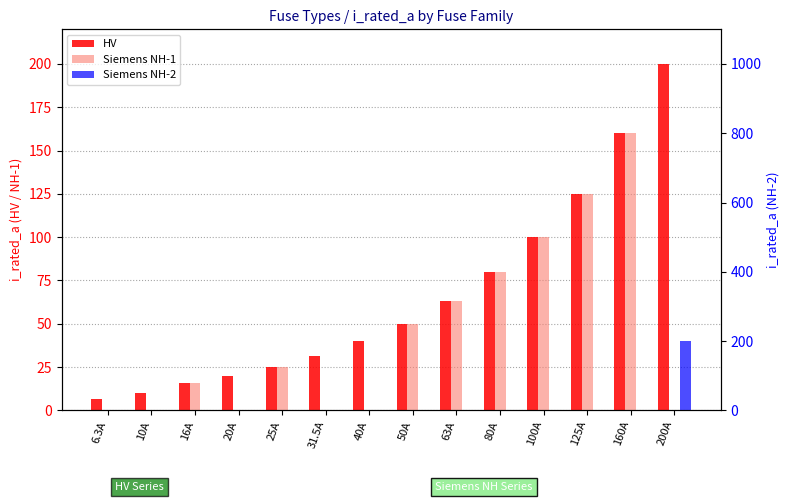

Does the chart contain any negative values?

No